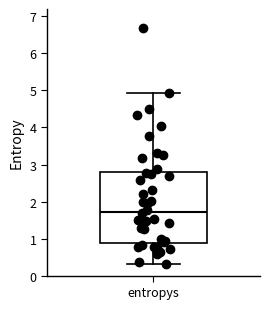

Transcribe this box plot: give where the median line is, the range the box spans, and where the two whiskers end, as read against the y-axis. The values are not printed on the chart, so give them approximately, as read against the axis.

median 1.7, box 0.9 to 2.8, whiskers 0.3 to 4.9